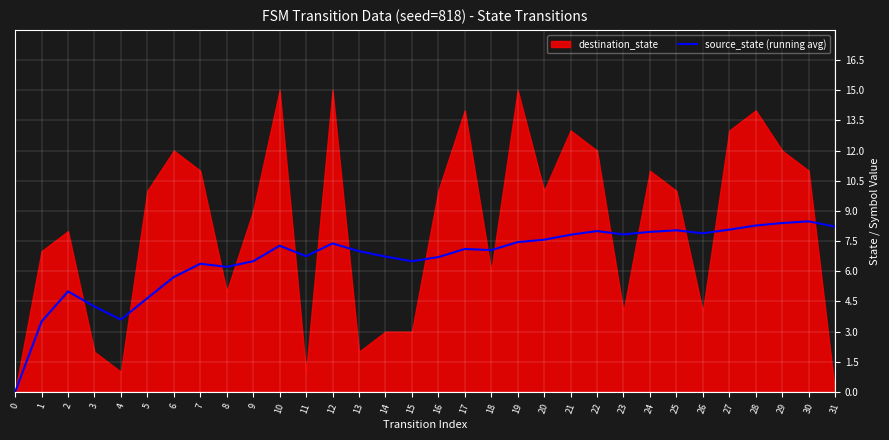

At which label does the data first exceed 7?

10